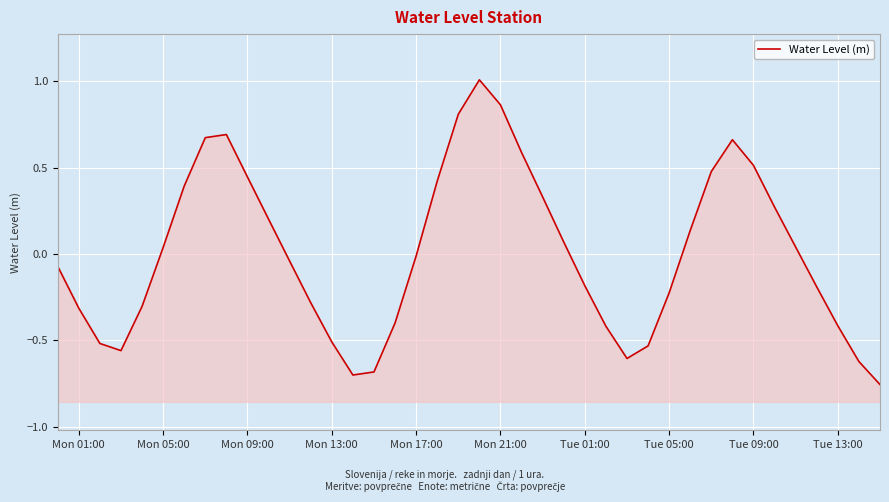

Where is the data nearest to the value 0?

Mon 17:00